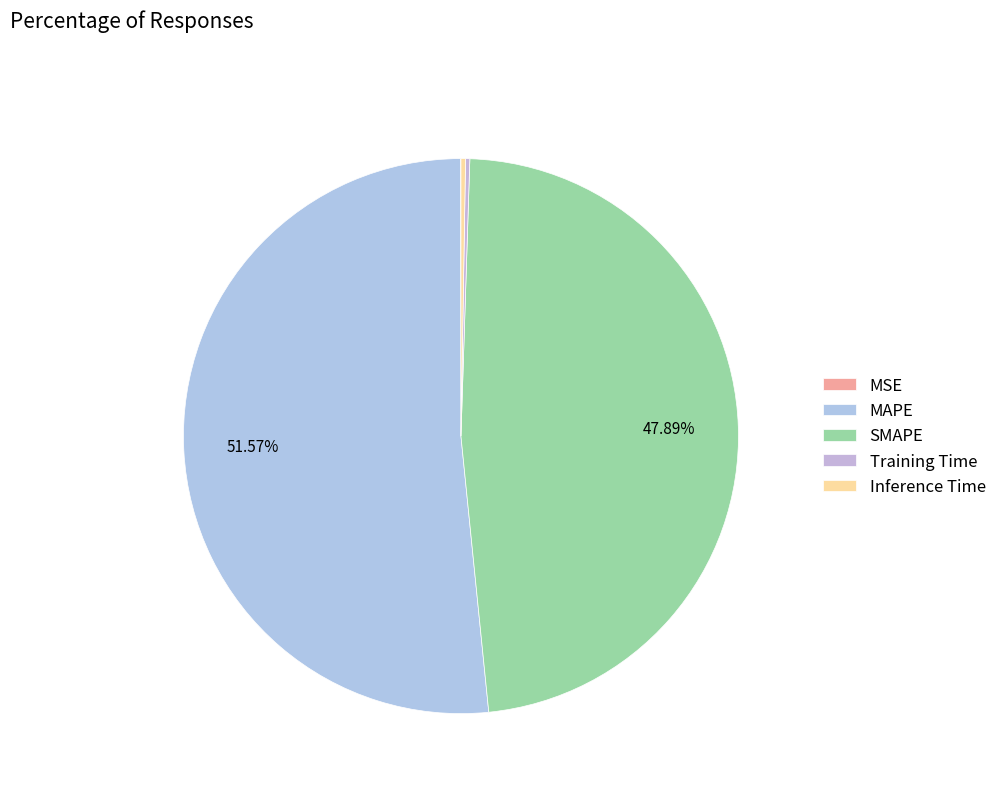

To the nearest percent, what is the difference between the SMAPE and Training Time slice percentages?

48%